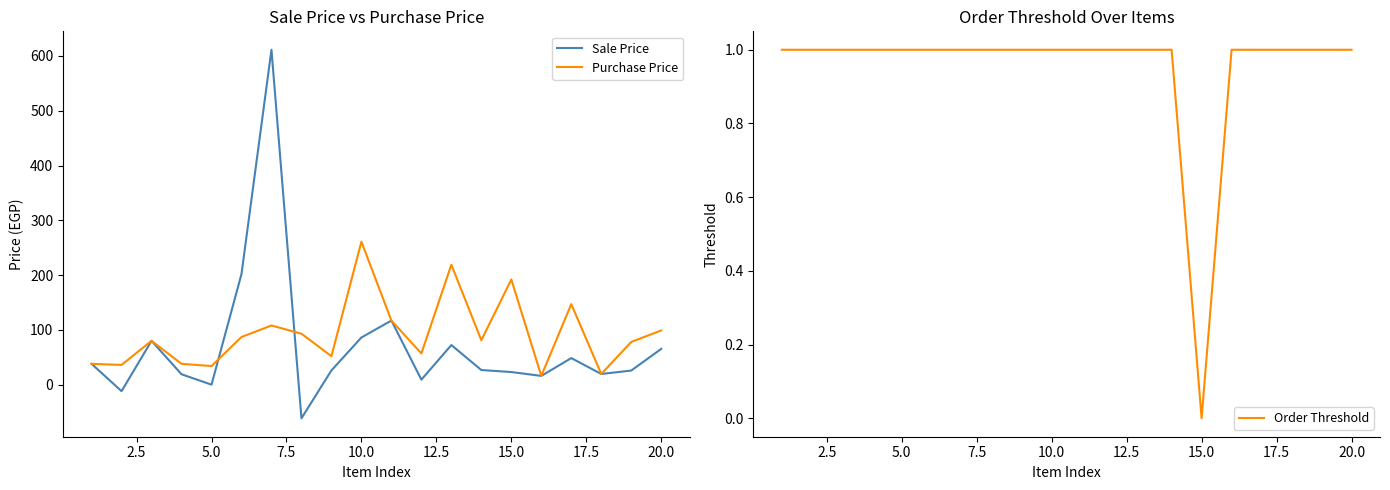

What is the average value of the Sale Price series?

70.6